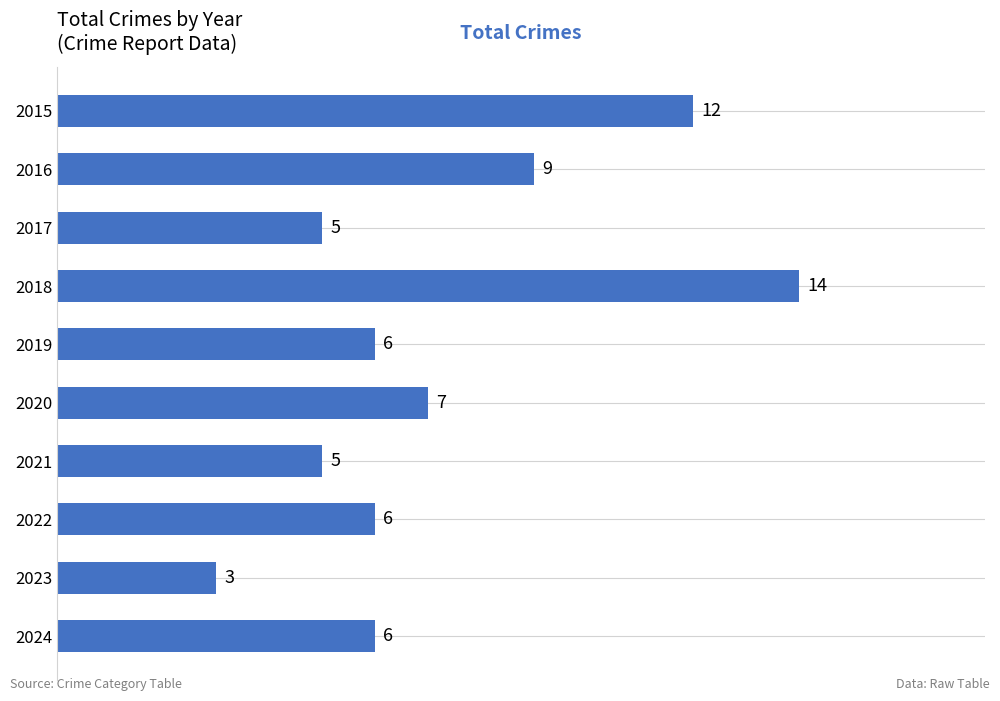

Reading bottom to top, extract all data points from this chart.

6	3	6	5	7	6	14	5	9	12